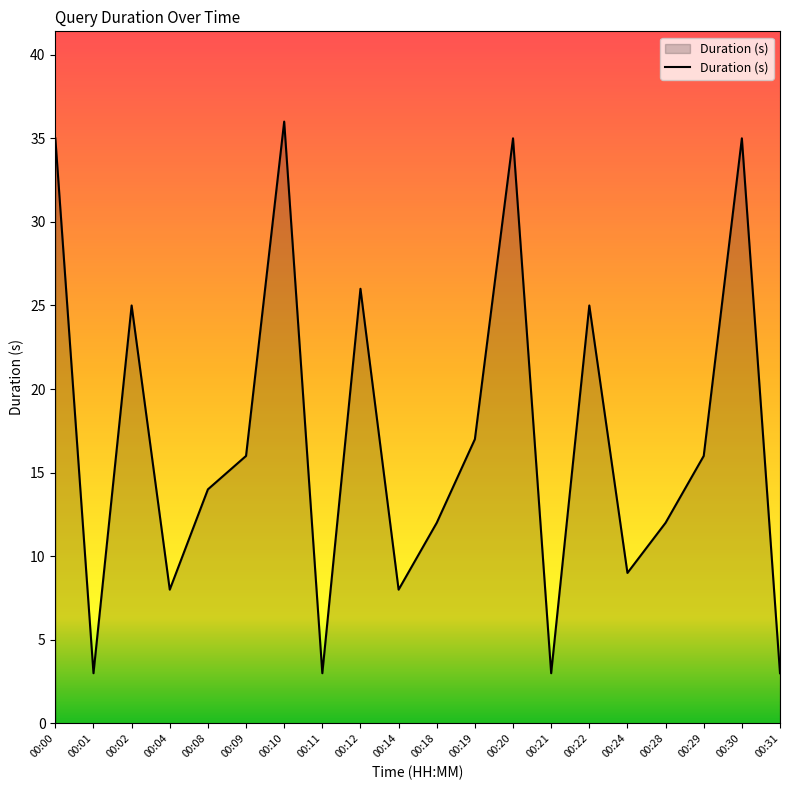

Reading left to right, extract all data points from this chart.

00:00=35	00:01=3	00:02=25	00:04=8	00:08=14	00:09=16	00:10=36	00:11=3	00:12=26	00:14=8	00:18=12	00:19=17	00:20=35	00:21=3	00:22=25	00:24=9	00:28=12	00:29=16	00:30=35	00:31=3